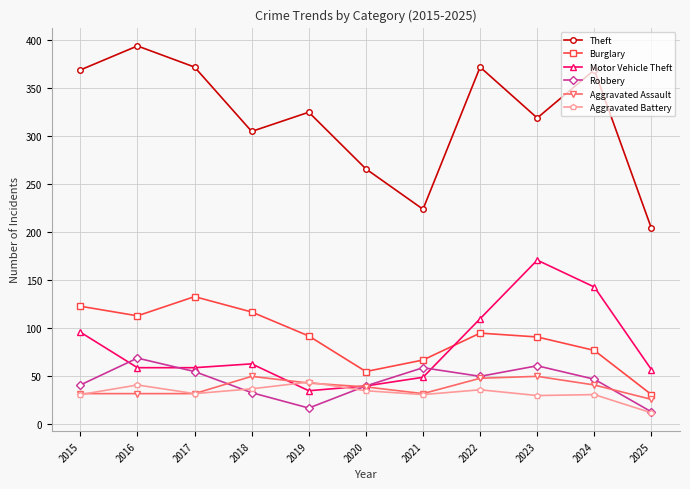

How many interior local peaks does the Burglary series have?

2